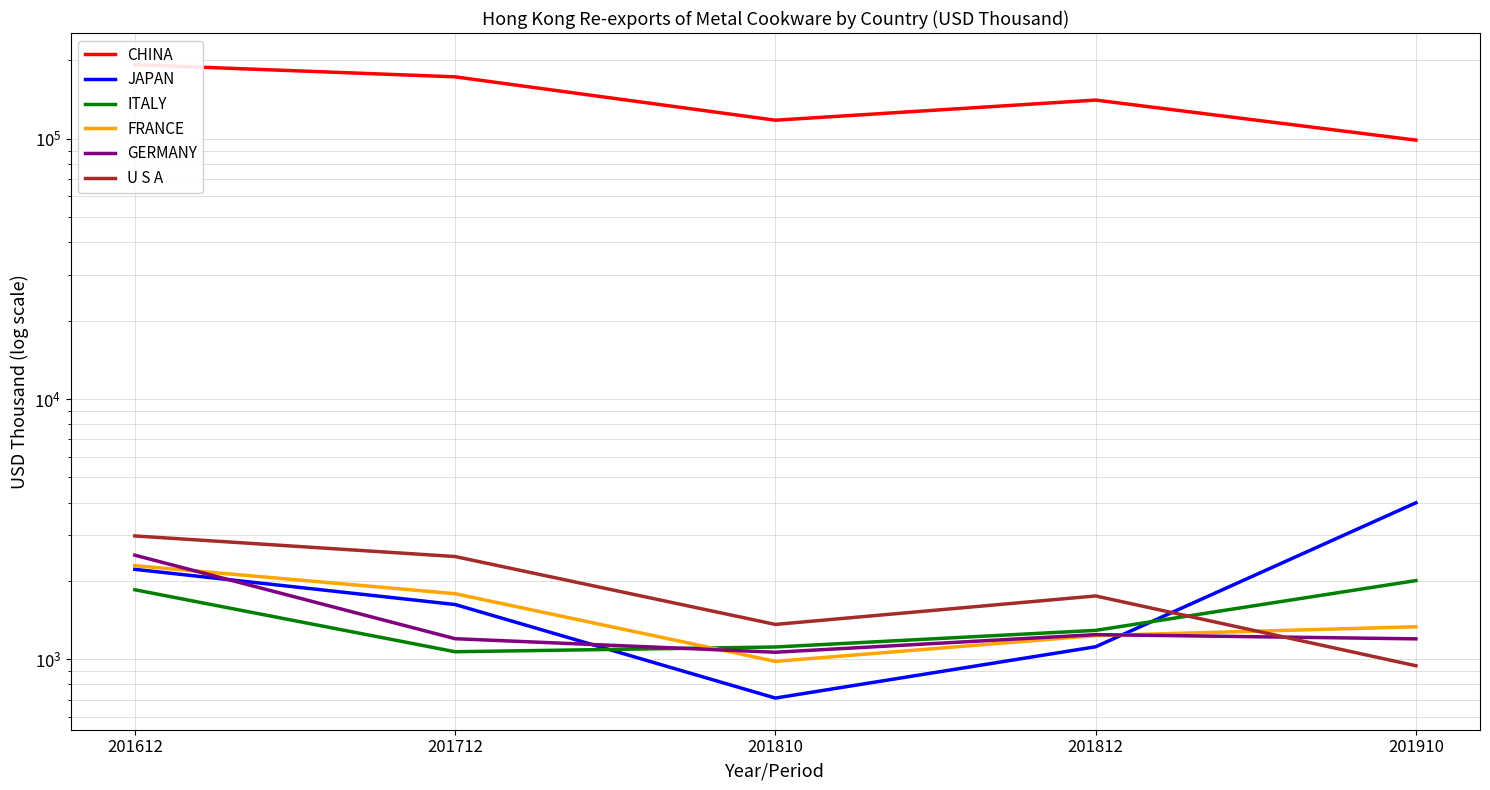

Between 201910 and 201612, which is larger?

201612